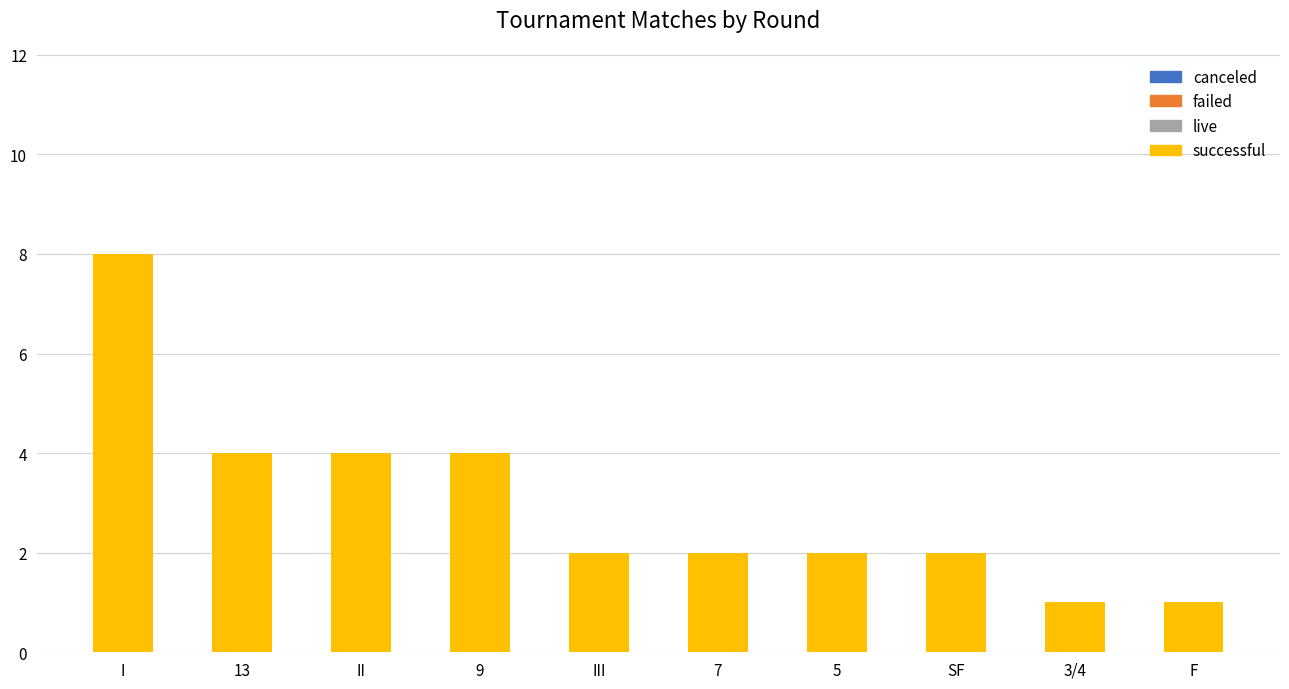

Does the chart contain stacked bars?

No